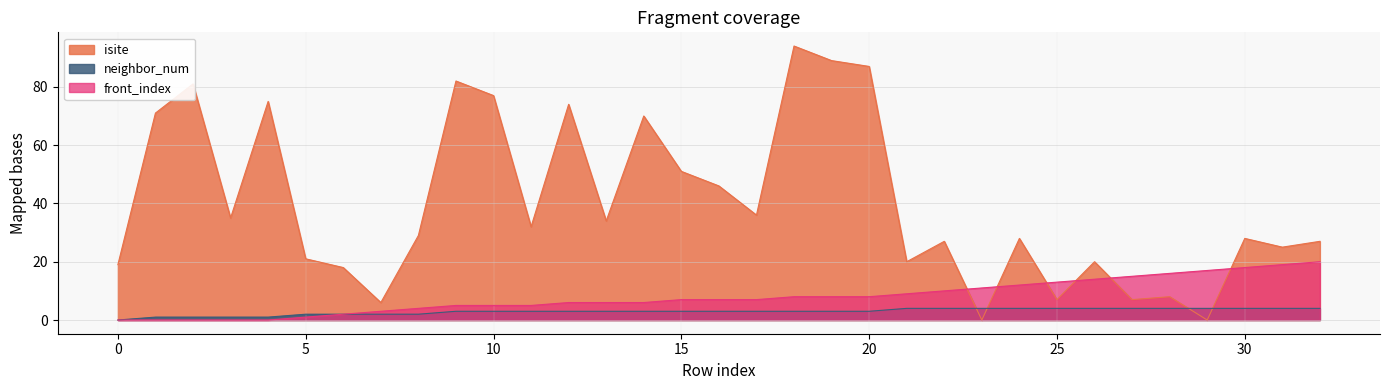

What is the sum of the isite values at 26 and 22?

47